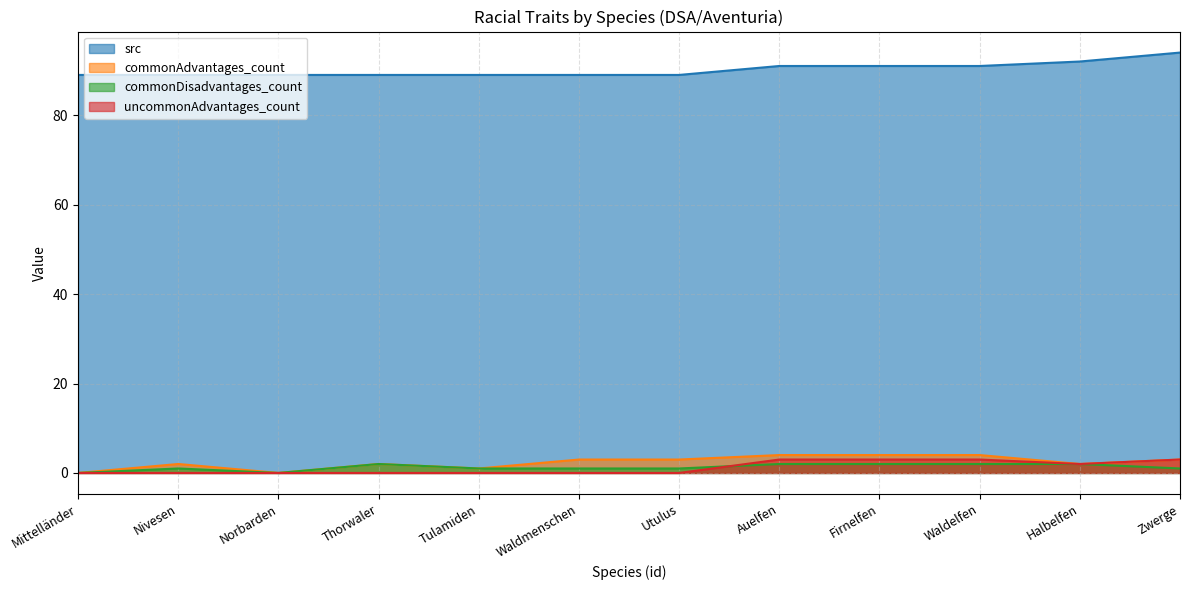

How many distinct data groups are displayed?

4